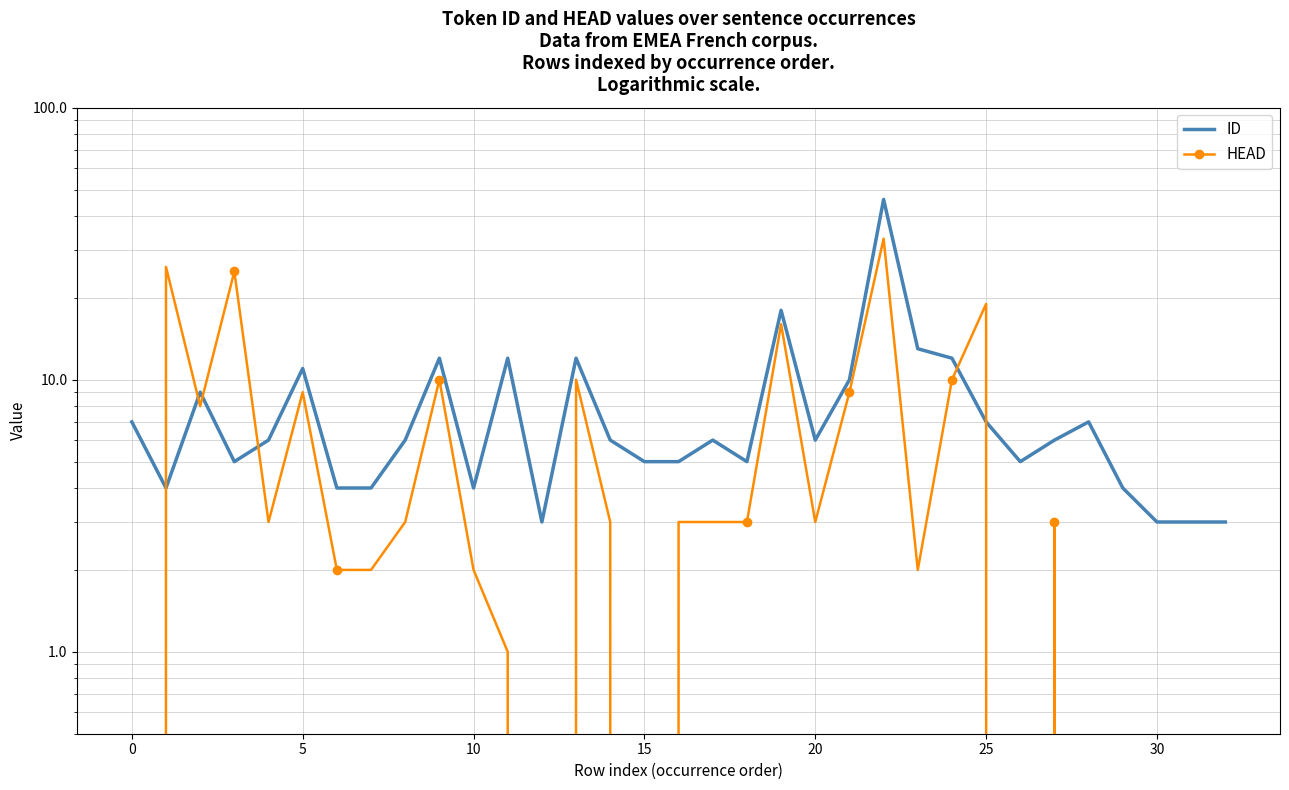

What value does the ID series have at 25, to the nearest 5?

5